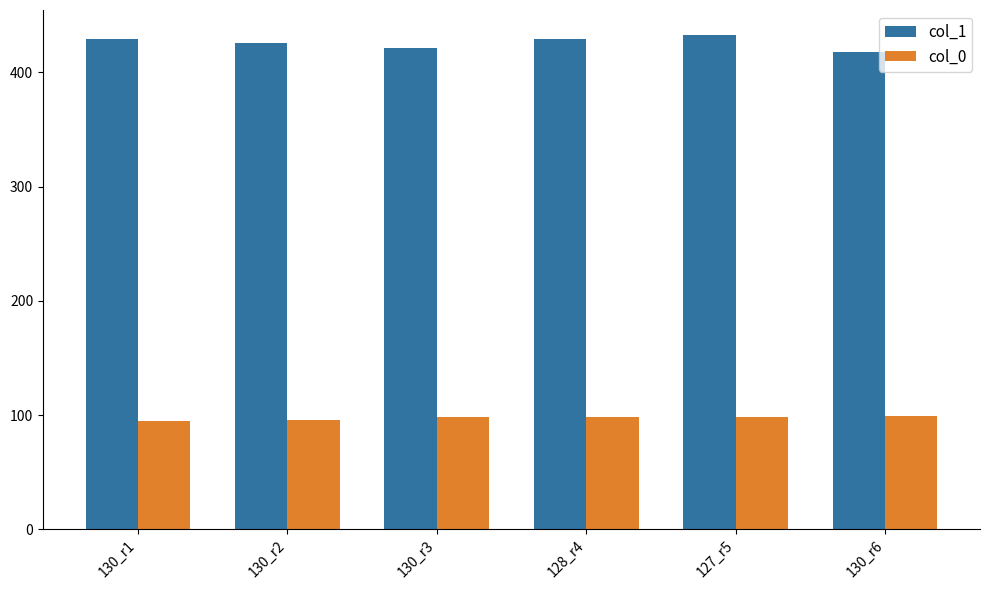

Which series has the largest total across all categories?

col_1